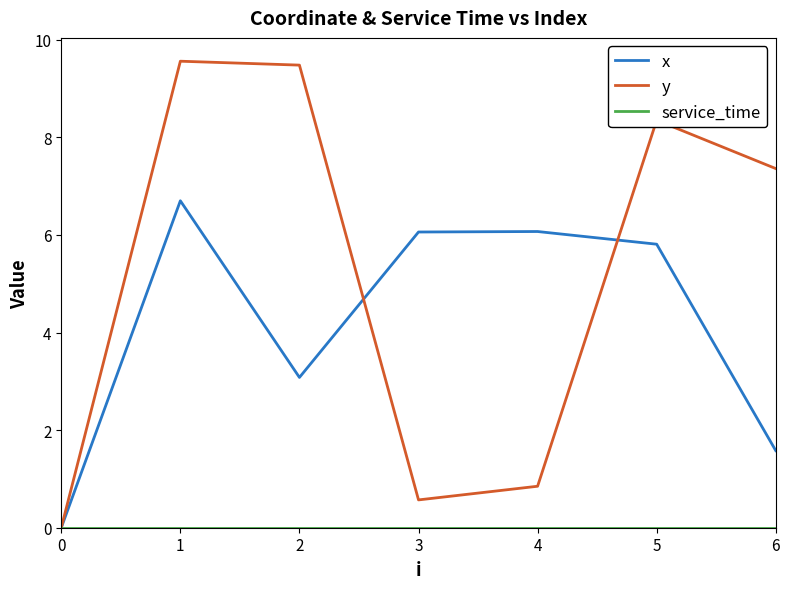

How many values in y are above zero?

6